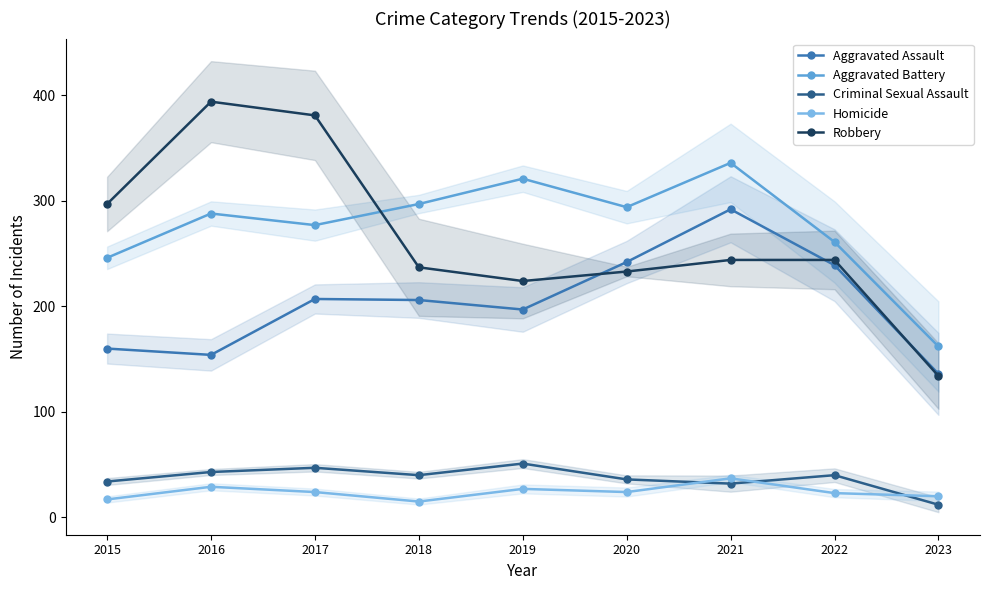

Rank the series at 2022 from highest to lowest value.

Aggravated Battery, Robbery, Aggravated Assault, Criminal Sexual Assault, Homicide